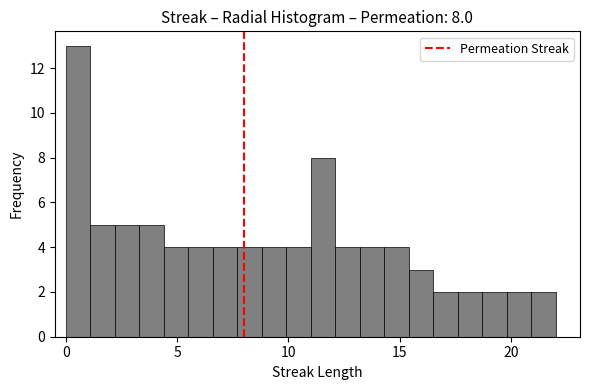

Around what value on the x-axis is the tallest bar? Give the approximate position of its centre, as read against the axis.

0.5